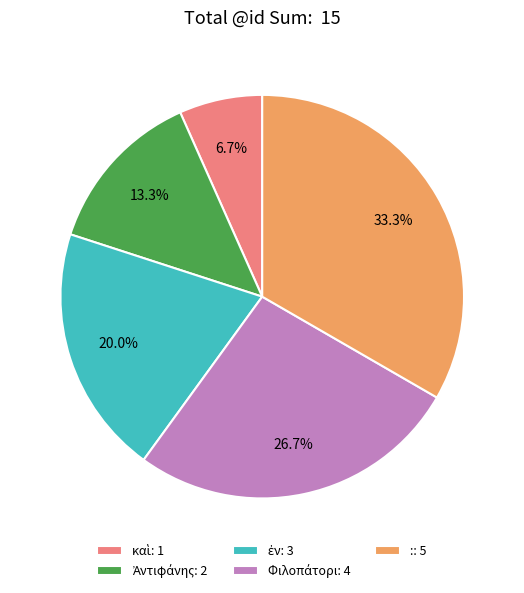

What percentage is the : slice, to the nearest percent?

33%